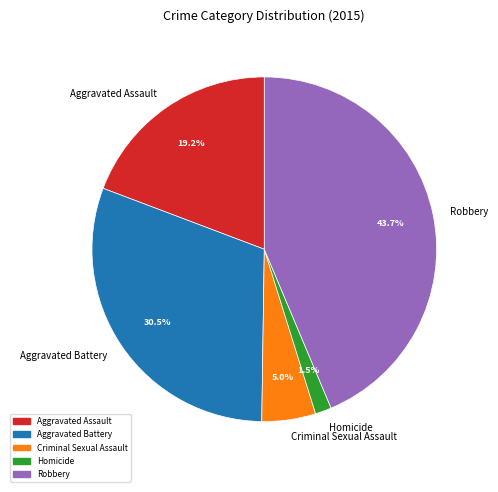

Between Criminal Sexual Assault and Aggravated Assault, which is larger?

Aggravated Assault